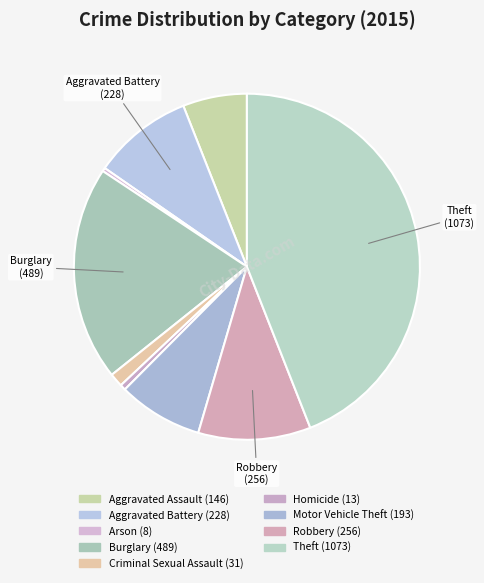

Count the number of slices in the pie.

9